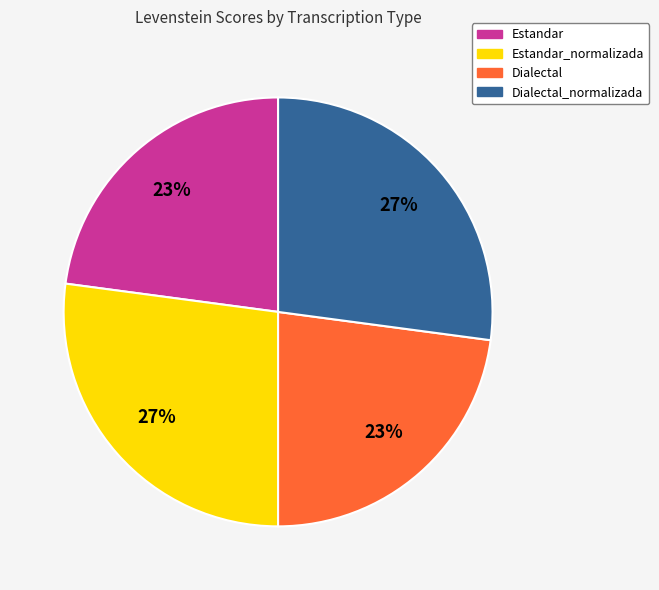

Combined, do Estandar_normalizada and Dialectal_normalizada account for over 50%?

Yes